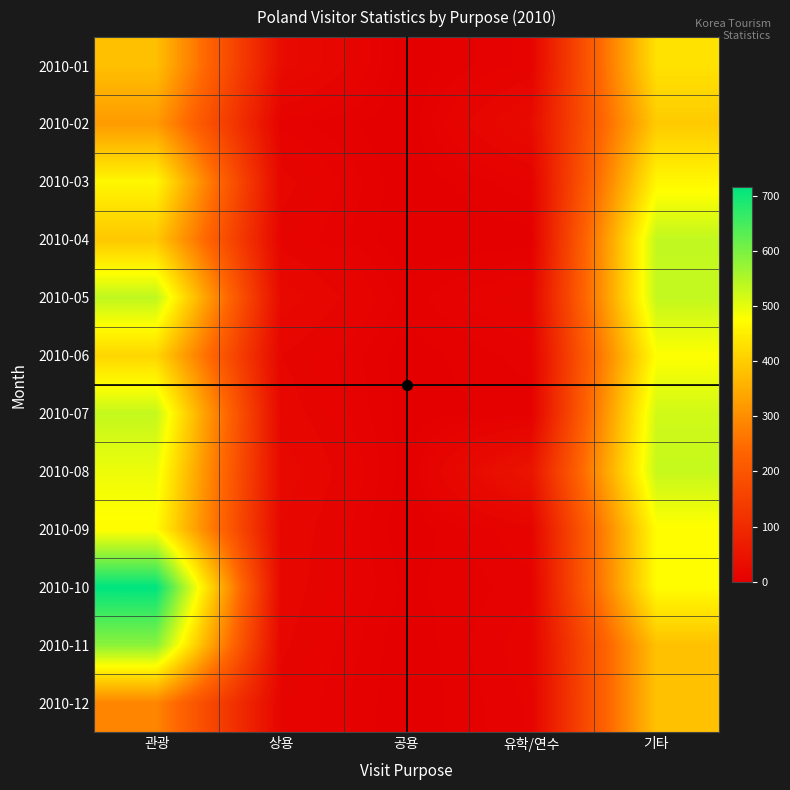

Which has a higher value, 유학/연수 or 관광?

관광